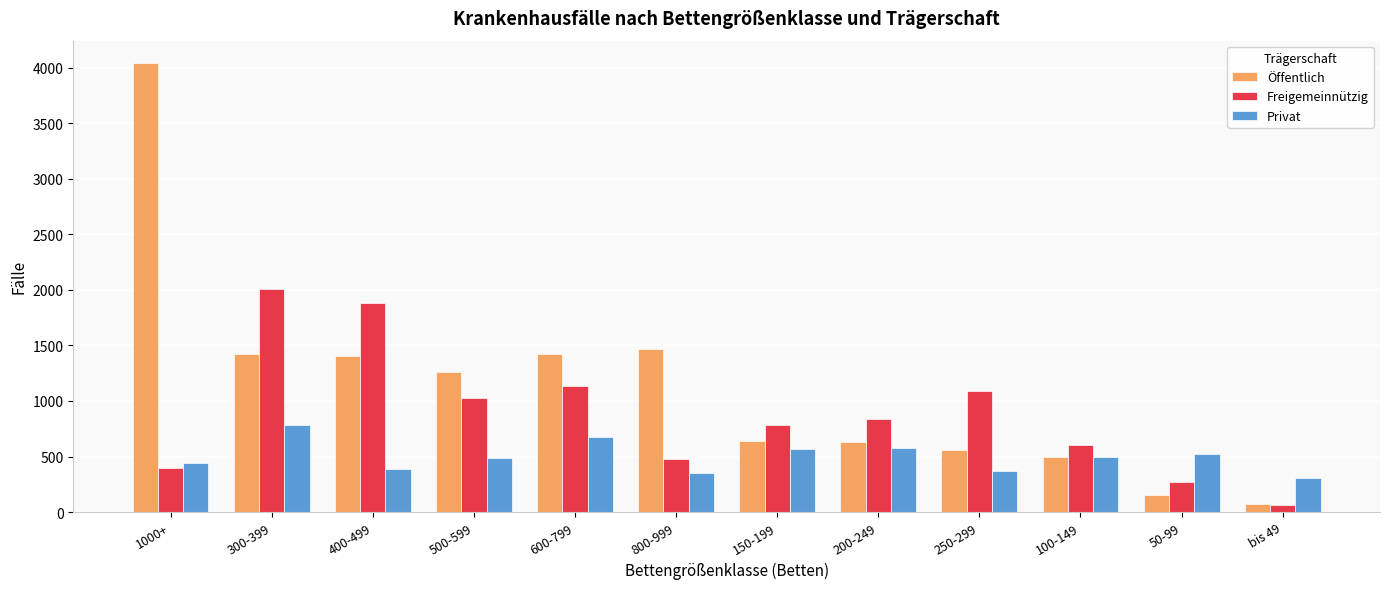

Which series has the largest range (max minus min)?

Öffentlich